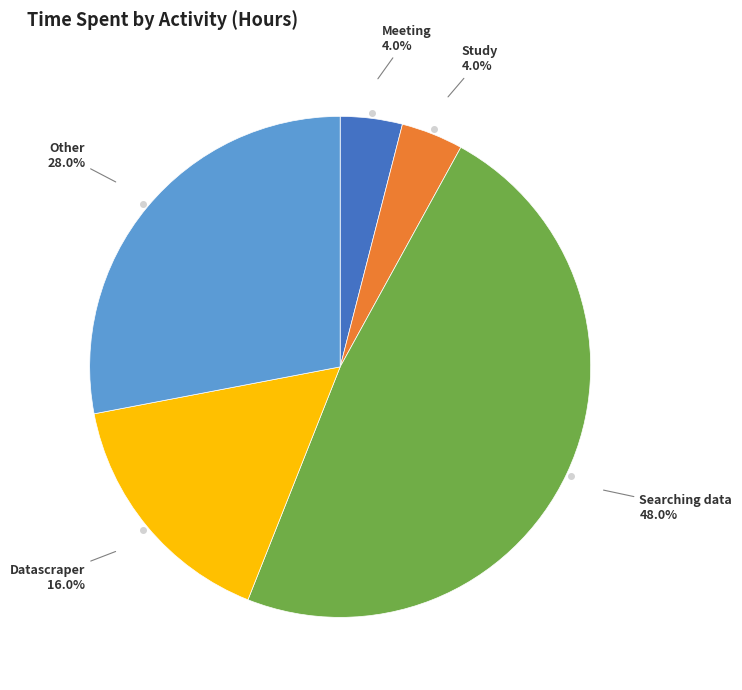

Is there a majority slice in this chart?

No